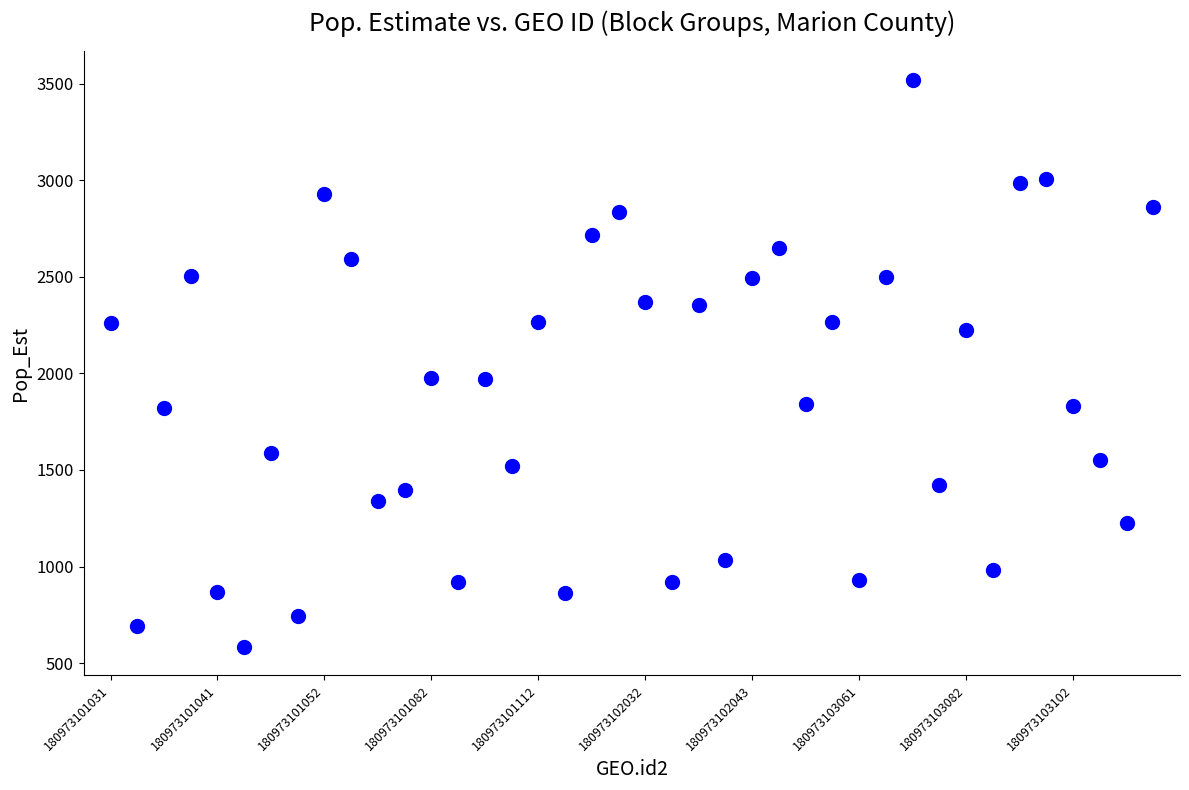

What is the range of X values (max minus min)?

39